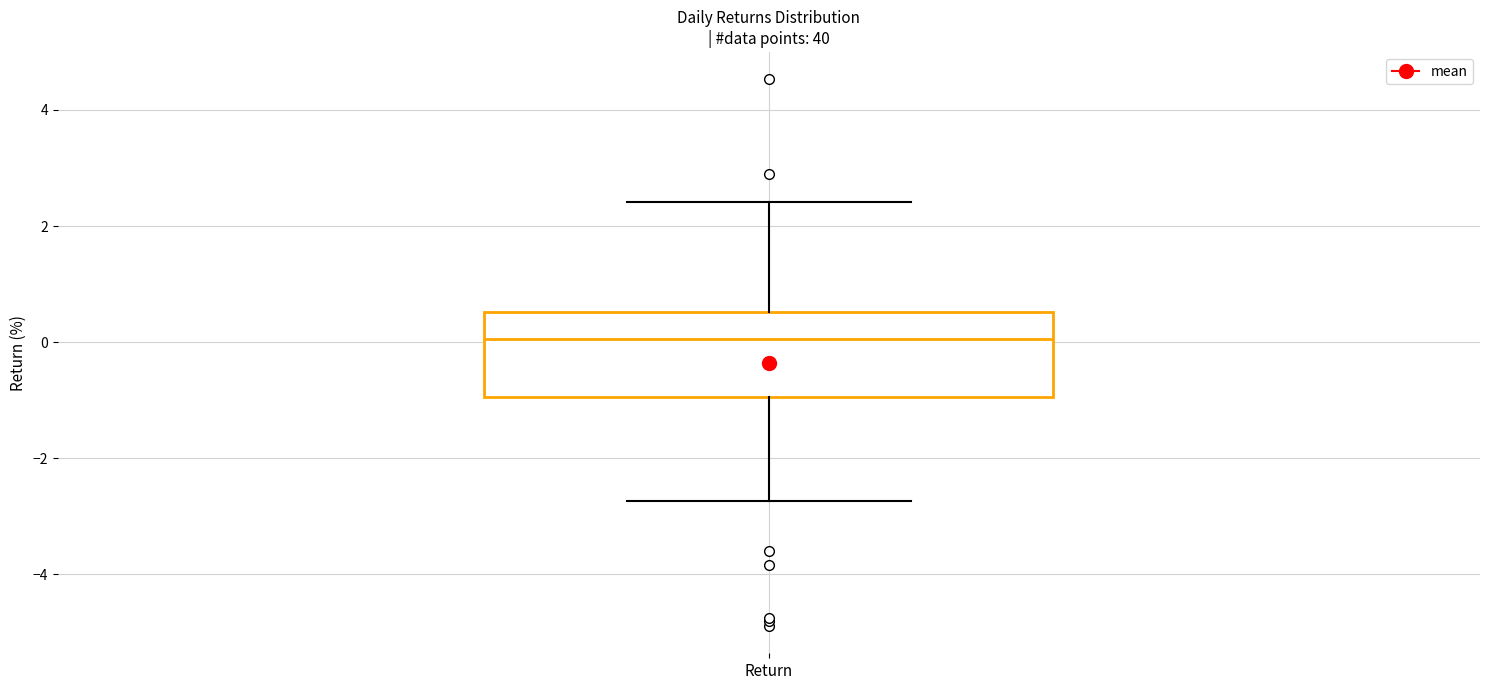

Where is the upper edge of the box for Return on the y-axis? The values are not printed on the chart, so give them approximately, as read against the axis.

0.6